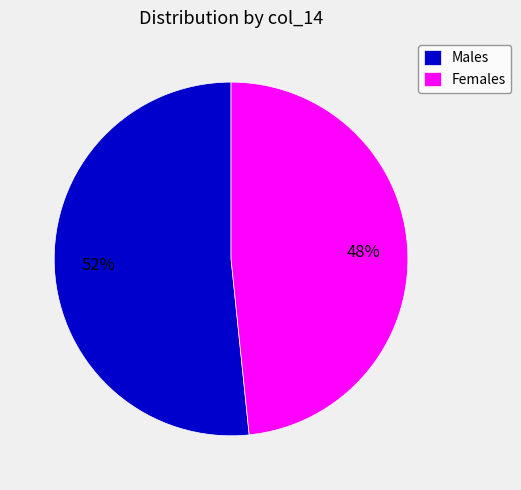

What percentage is the Females slice, to the nearest percent?

48%